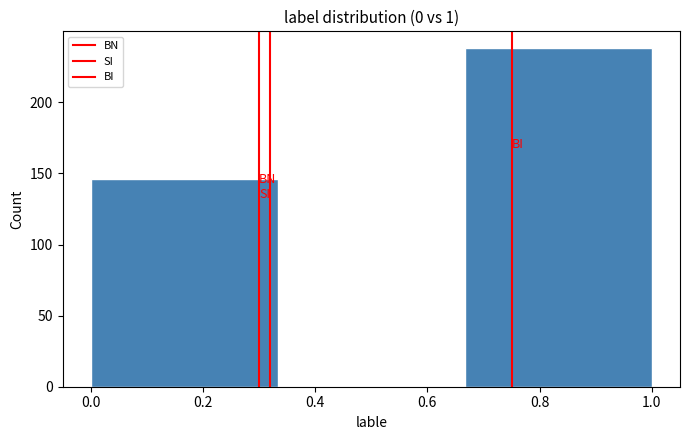

Which range on the x-axis has the tallest bar?

0.66 to 1.00